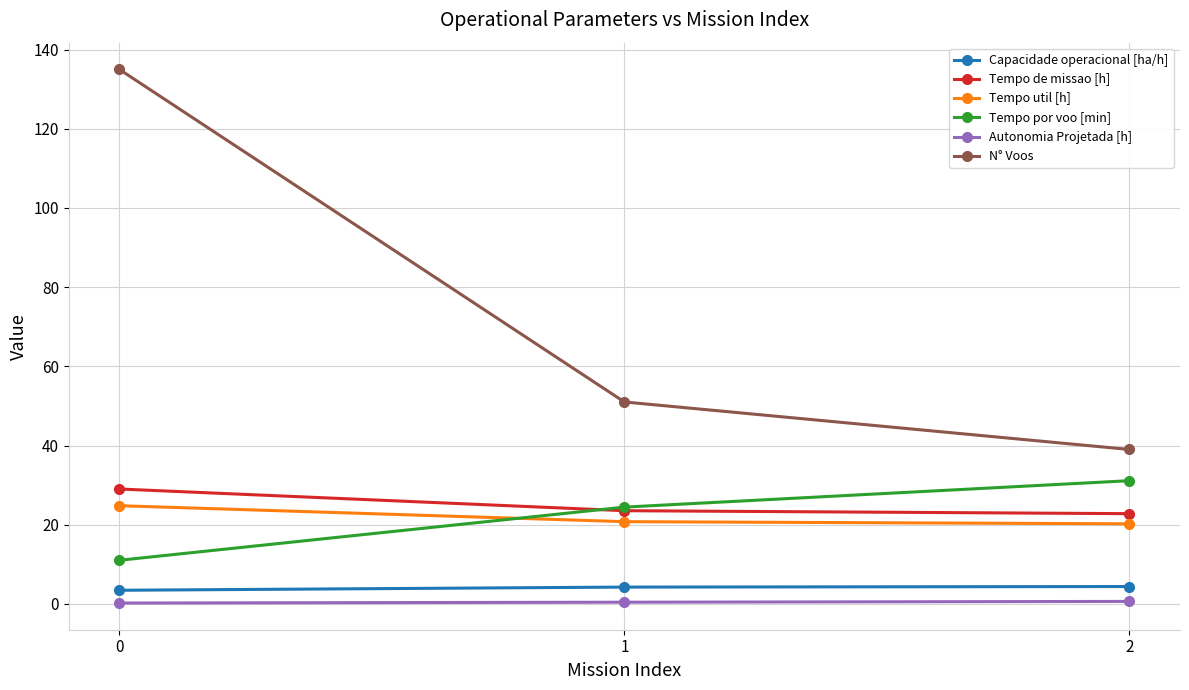

True or false: Tempo util [h] has a value of 24.8 at 0.

True